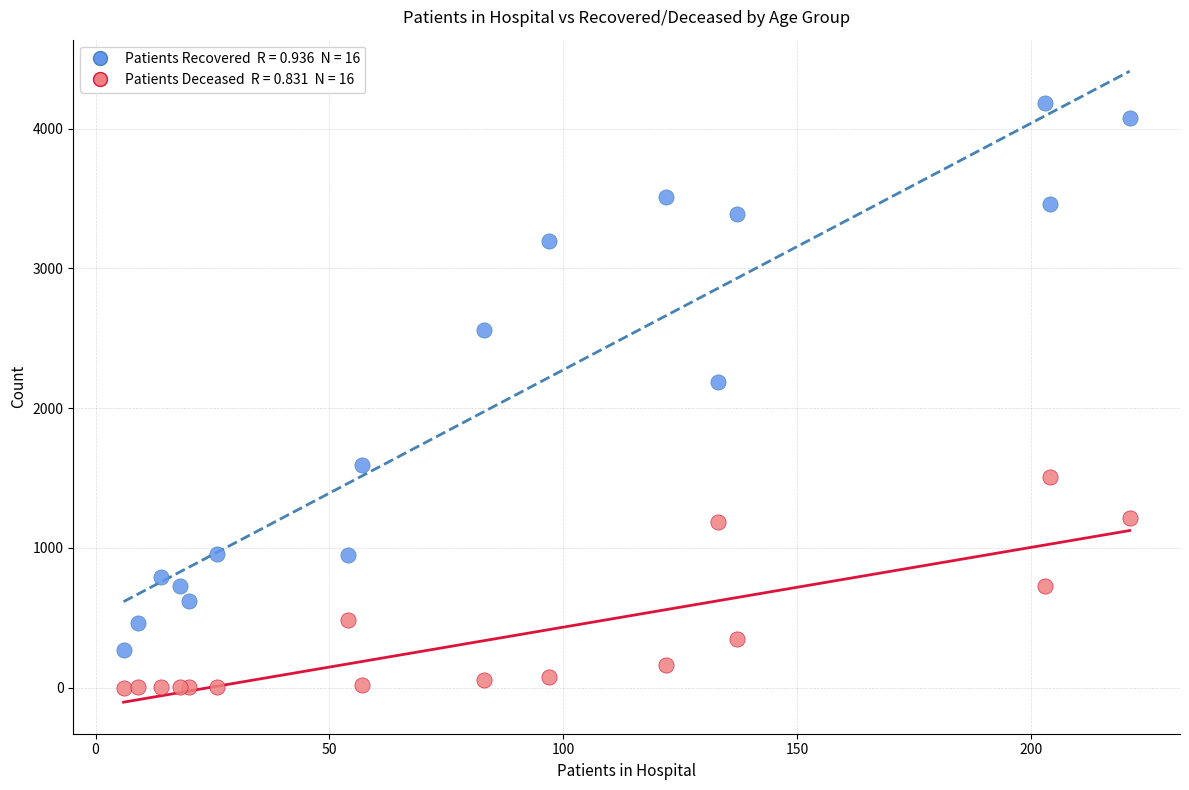

Across all series, what Y value is closest to 2092?

2190